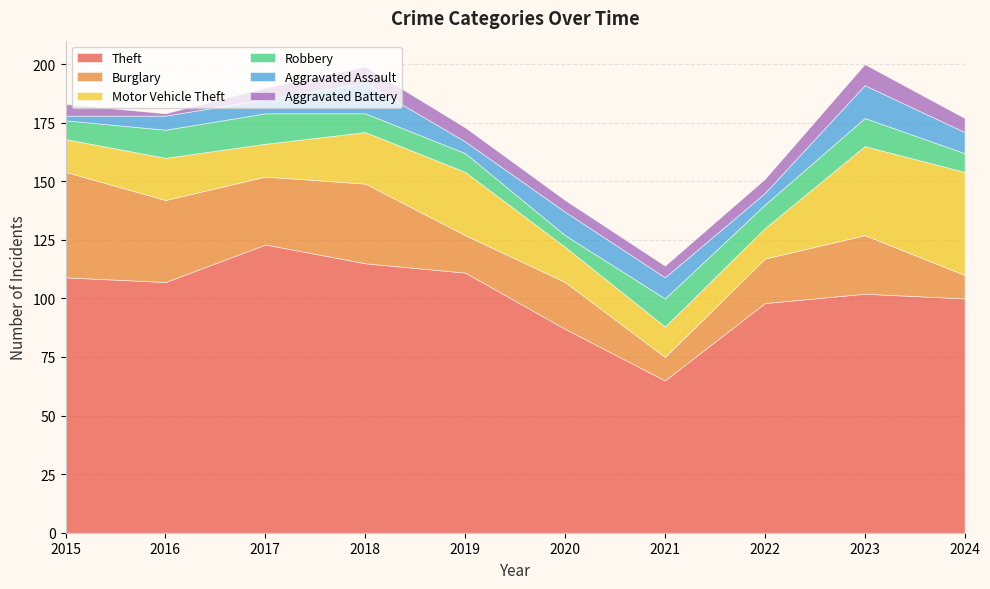

Is the value of Aggravated Battery at 2021 greater than the value of Robbery at 2020?

No